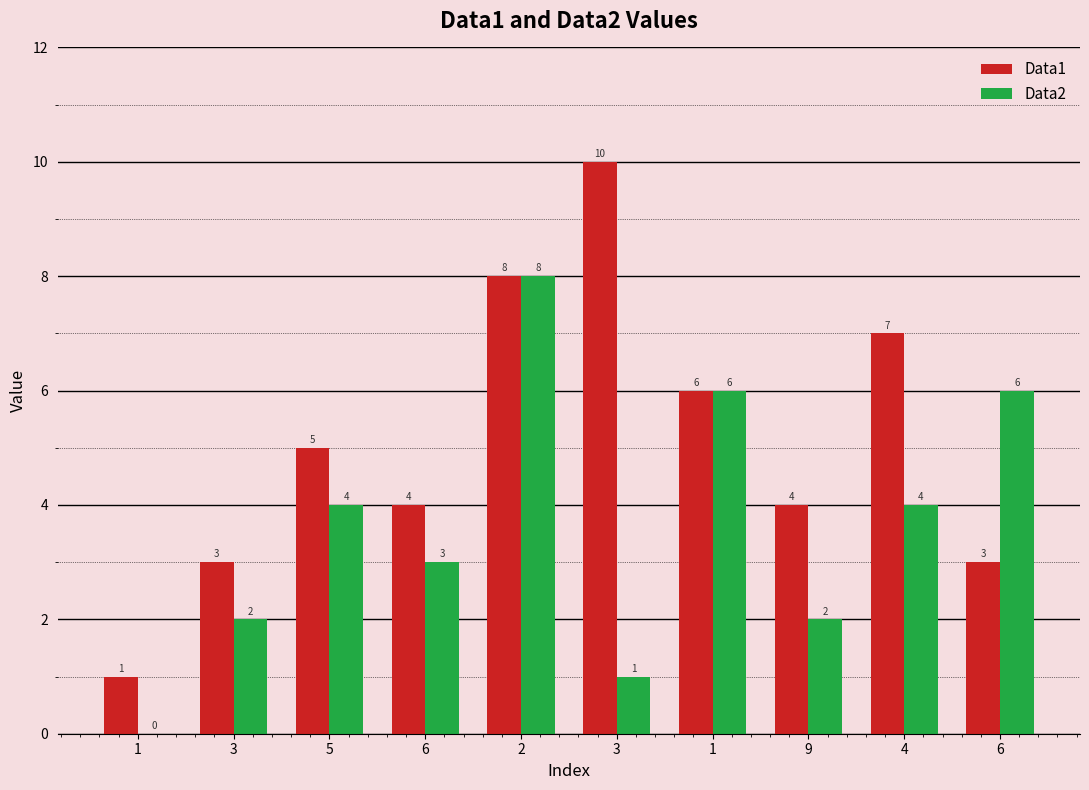

Rank the categories by Data1 value from lowest to highest.

1, 3, 6, 6, 9, 5, 1, 4, 2, 3